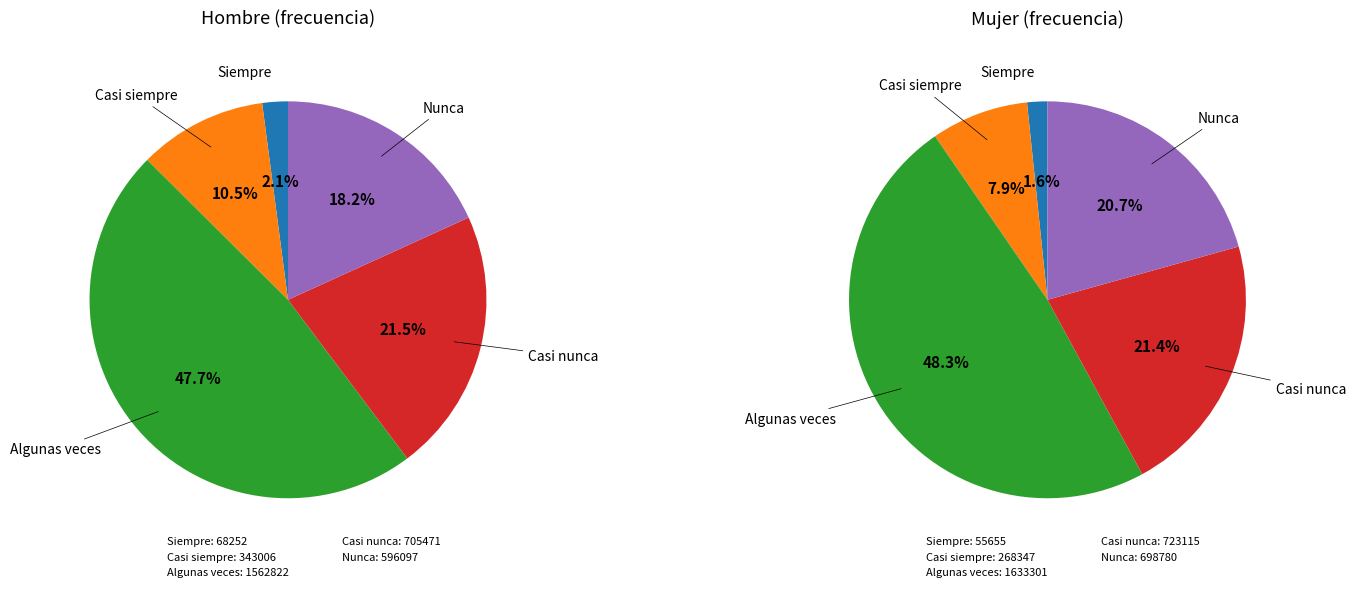

Count the number of slices in the pie.

5